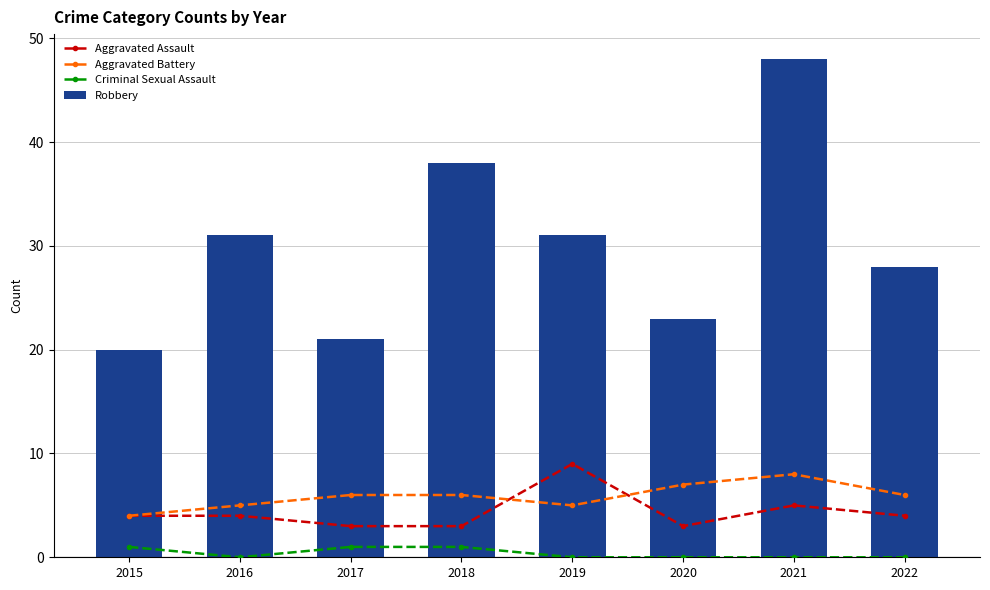

Which series has the largest total across all categories?

Robbery